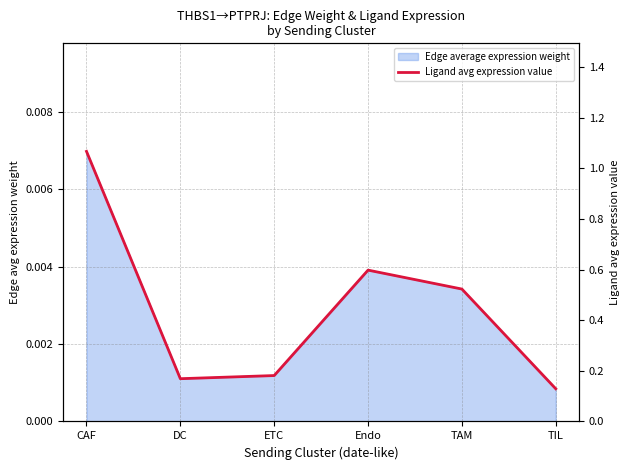

How many interior local peaks (higher than both neighbors) does the data have?

1